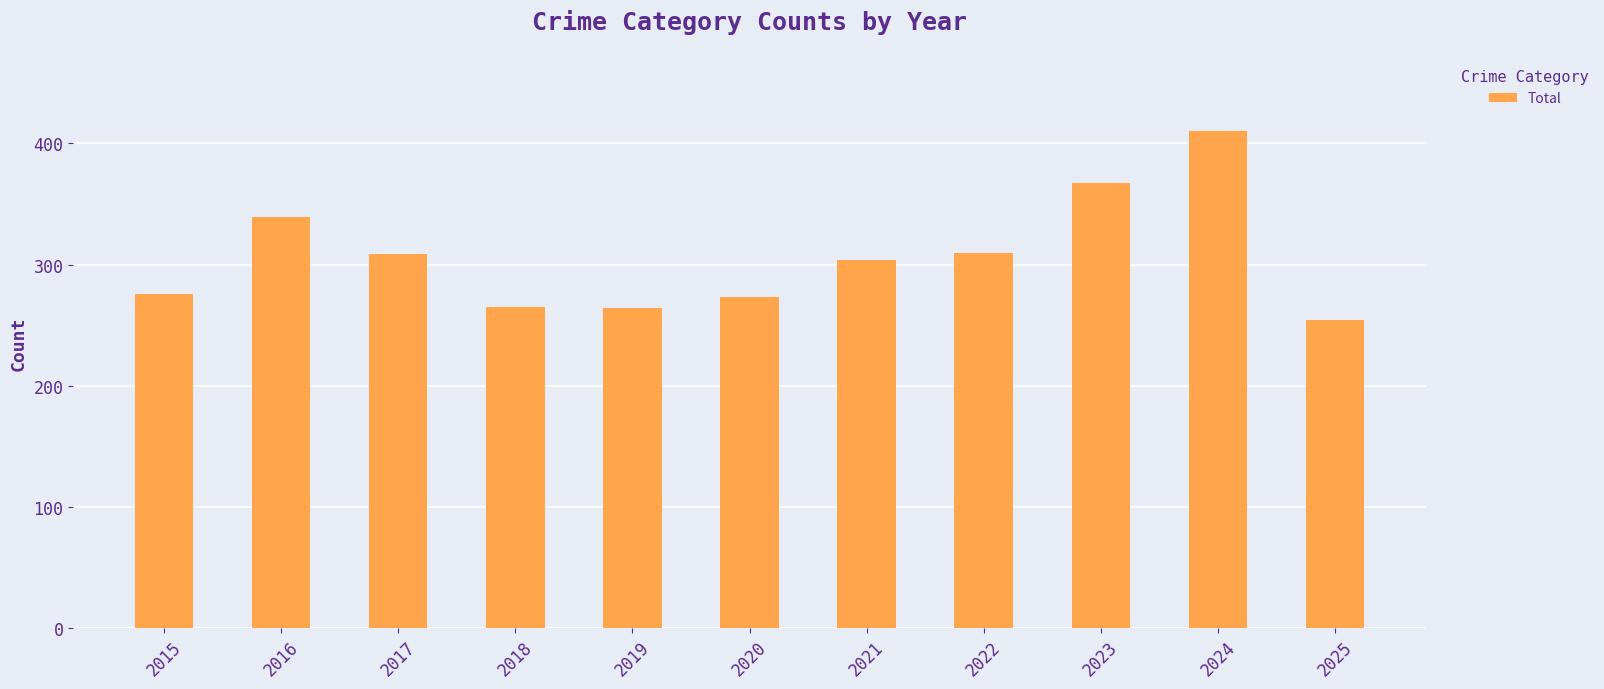

The value at 2017 is 309. True or false?

True